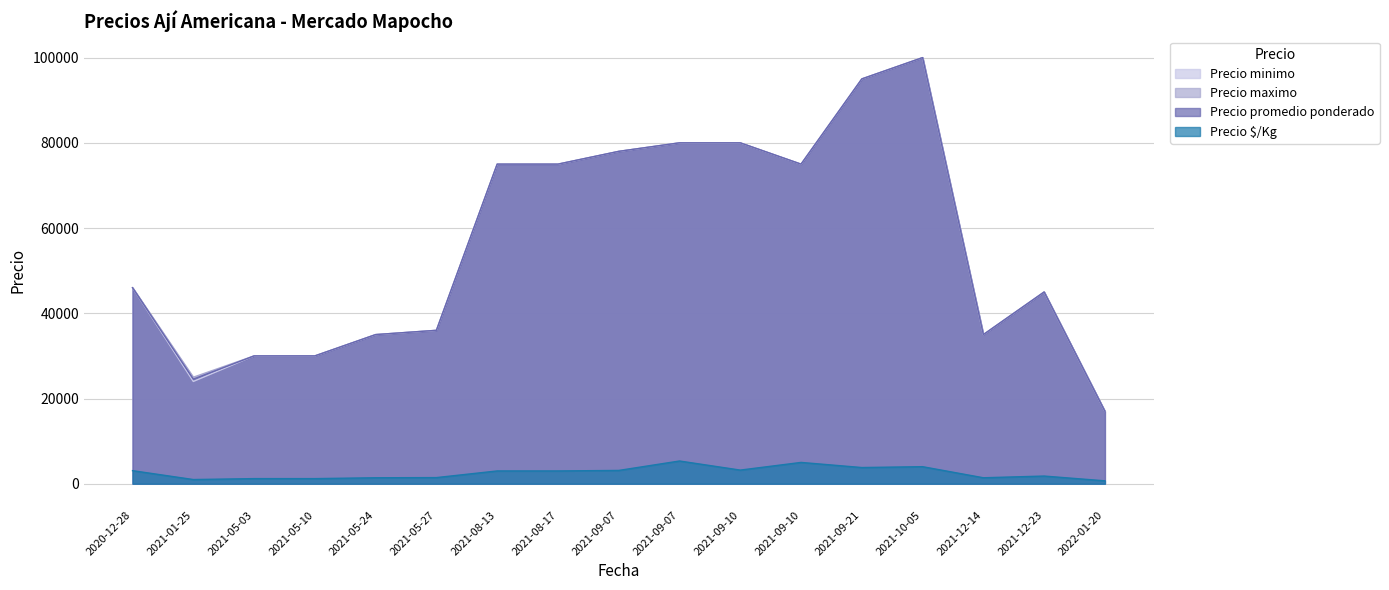

Reading left to right, extract all data points from this chart.

Precio minimo: 2020-12-28=46000	2021-01-25=24000	2021-05-03=30000	2021-05-10=30000	2021-05-24=35000	2021-05-27=36000	2021-08-13=75000	2021-08-17=75000	2021-09-07=78000	2021-09-07=80000	2021-09-10=80000	2021-09-10=75000	2021-09-21=95000	2021-10-05=100000	2021-12-14=35000	2021-12-23=45000	2022-01-20=17000
Precio maximo: 2020-12-28=46000	2021-01-25=25000	2021-05-03=30000	2021-05-10=30000	2021-05-24=35000	2021-05-27=36000	2021-08-13=75000	2021-08-17=75000	2021-09-07=78000	2021-09-07=80000	2021-09-10=80000	2021-09-10=75000	2021-09-21=95000	2021-10-05=100000	2021-12-14=35000	2021-12-23=45000	2022-01-20=17000
Precio promedio ponderado: 2020-12-28=46000	2021-01-25=24545	2021-05-03=30000	2021-05-10=30000	2021-05-24=35000	2021-05-27=36000	2021-08-13=75000	2021-08-17=75000	2021-09-07=78000	2021-09-07=80000	2021-09-10=80000	2021-09-10=75000	2021-09-21=95000	2021-10-05=100000	2021-12-14=35000	2021-12-23=45000	2022-01-20=17000
Precio $/Kg: 2020-12-28=3067	2021-01-25=982	2021-05-03=1200	2021-05-10=1200	2021-05-24=1400	2021-05-27=1440	2021-08-13=3000	2021-08-17=3000	2021-09-07=3120	2021-09-07=5333	2021-09-10=3200	2021-09-10=5000	2021-09-21=3800	2021-10-05=4000	2021-12-14=1400	2021-12-23=1800	2022-01-20=680